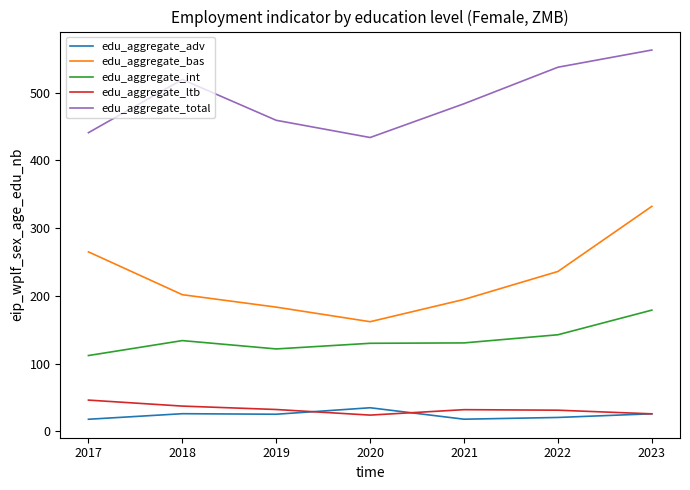

Which series has the largest total across all categories?

edu_aggregate_total